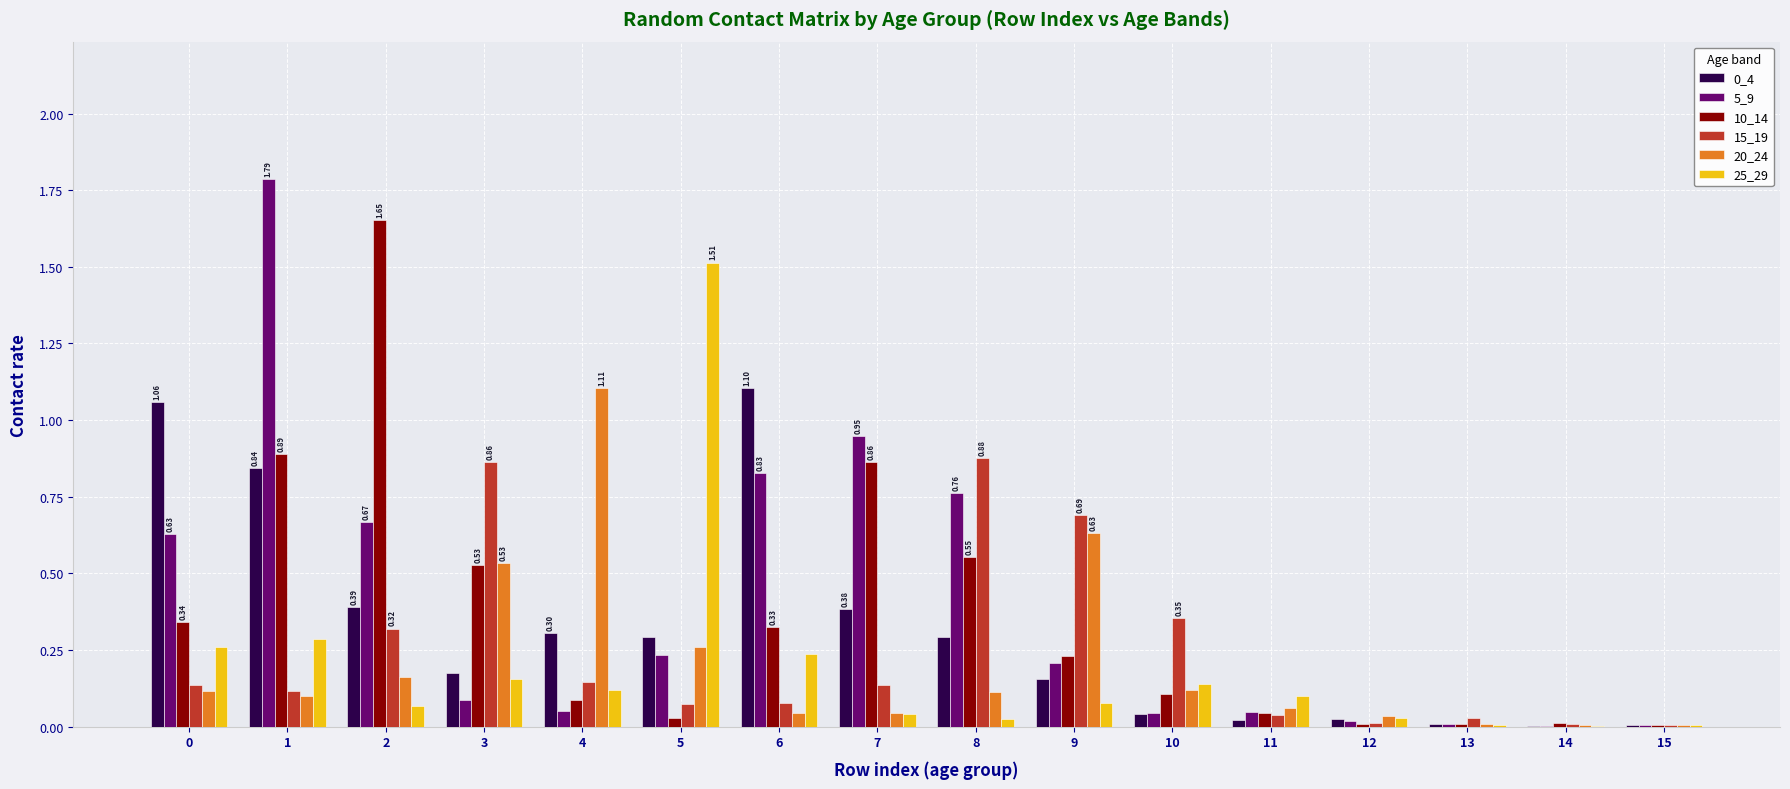

Does the chart contain stacked bars?

No